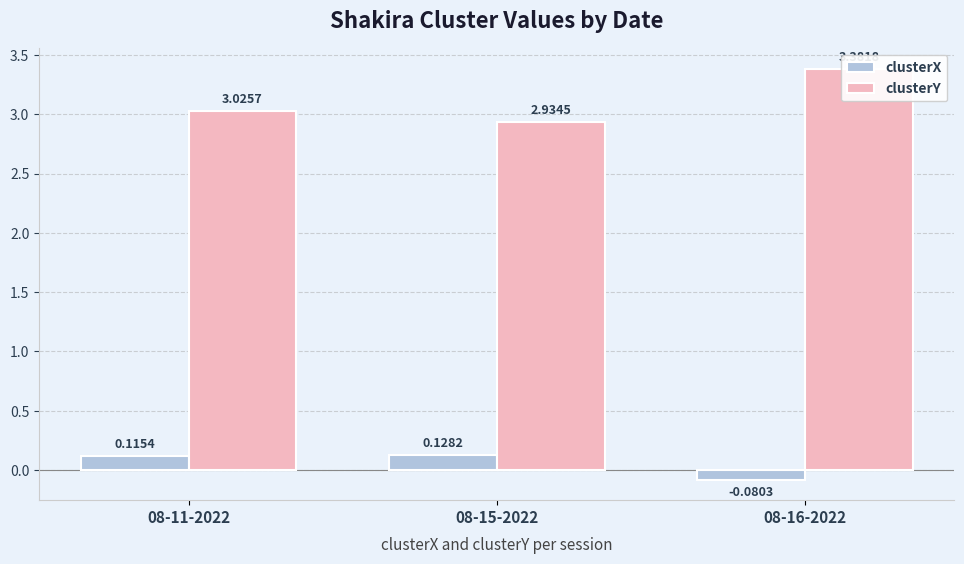

What is the label of the 3rd bar from the left?

08-16-2022